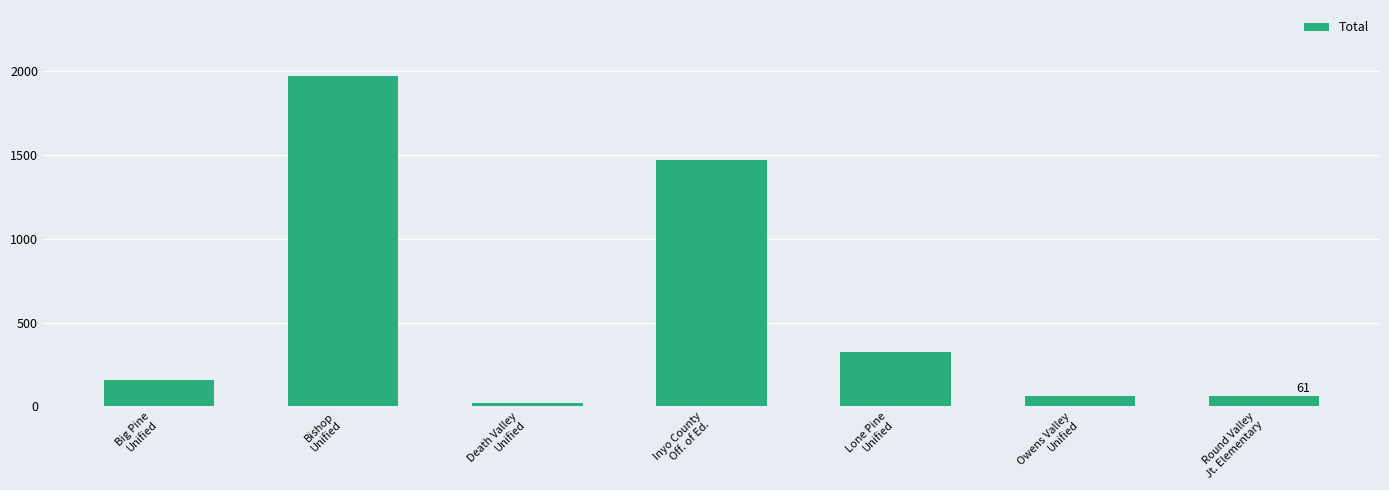

What is the change in value from Death Valley
Unified to Owens Valley
Unified?

+43